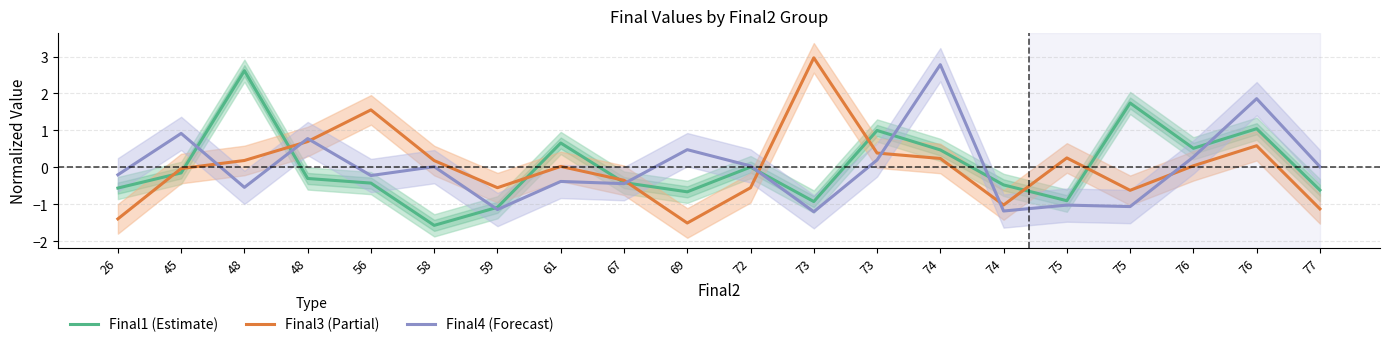

Reading right to left, what are all the values shown in this chart?

Final1 (Estimate): -0.6	1.0	0.5	1.7	-0.9	-0.5	0.5	1.0	-0.9	0.0	-0.7	-0.4	0.7	-1.1	-1.6	-0.4	-0.3	2.6	-0.1	-0.6
Final3 (Partial): -1.1	0.6	0.0	-0.6	0.3	-1.0	0.2	0.4	3.0	-0.6	-1.5	-0.3	0.0	-0.5	0.2	1.6	0.7	0.2	-0.0	-1.4
Final4 (Forecast): 0.0	1.9	0.3	-1.1	-1.0	-1.2	2.8	0.2	-1.2	0.0	0.5	-0.4	-0.4	-1.1	0.0	-0.2	0.8	-0.5	0.9	-0.2